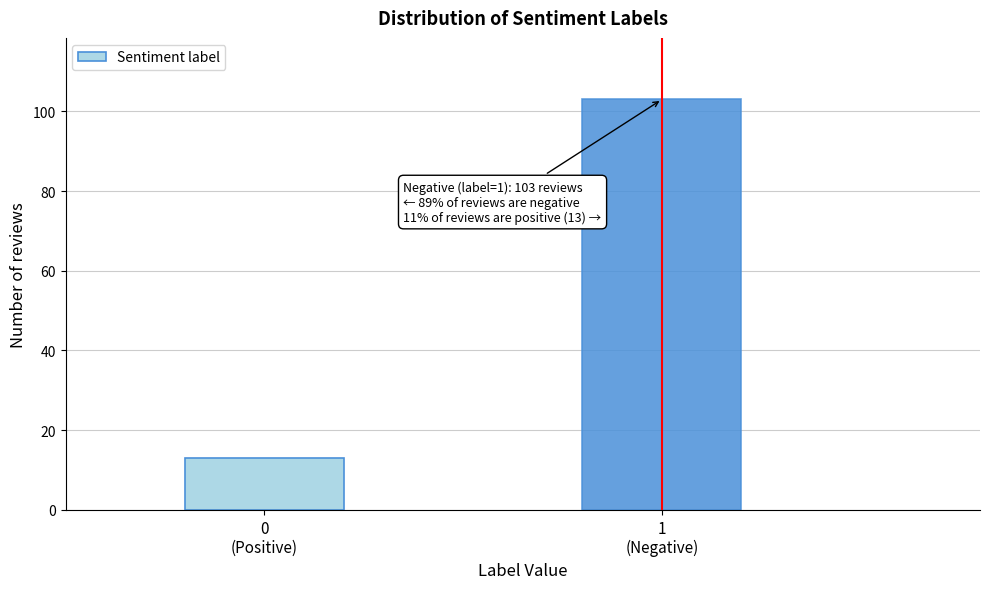

Reading right to left, extract all data points from this chart.

103	13